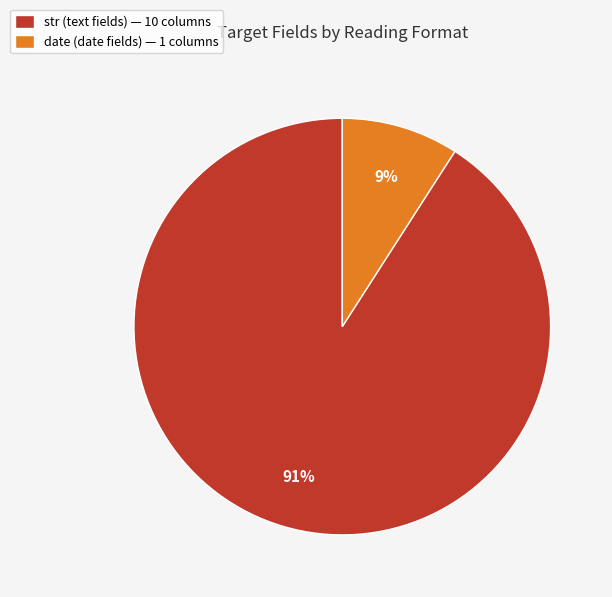

To the nearest percent, what is the average slice percentage?

50%